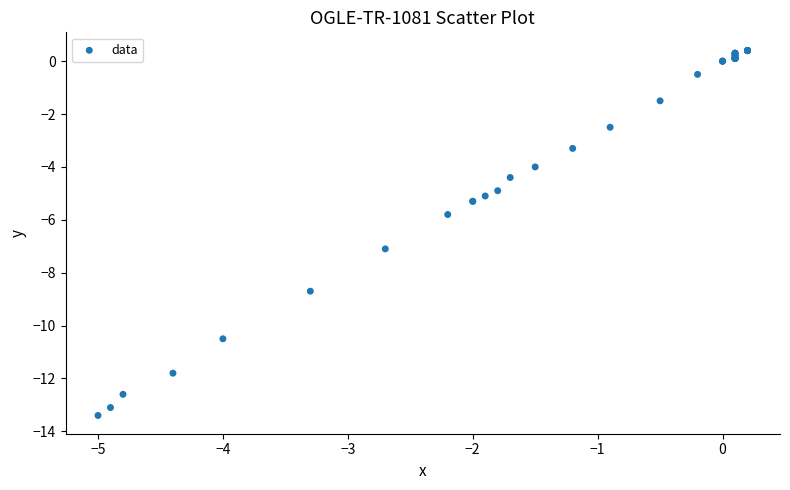

What Y value in the scatter plot is closest to -6?

-5.8